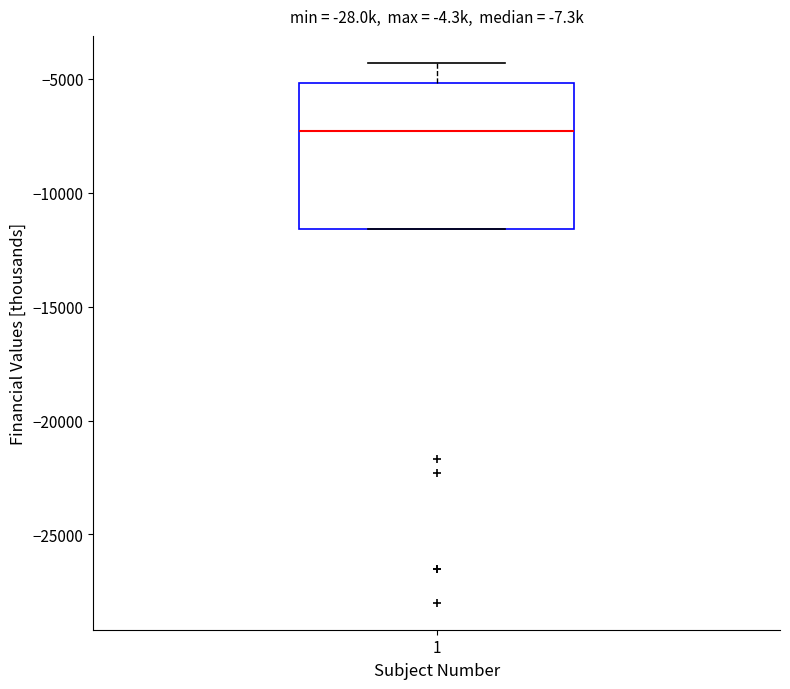

Read this box plot against the y-axis: the position of the median line, the range covered by the box, and the ends of both whiskers. The values are not printed on the chart, so give them approximately, as read against the axis.

median -7500, box -11500 to -5000, whiskers -11500 to -4500